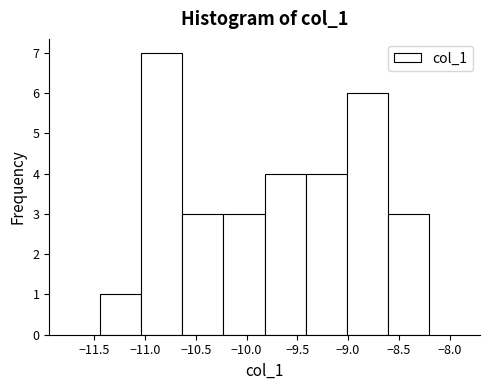

Which range on the x-axis has the tallest bar?

-11.05 to -10.65